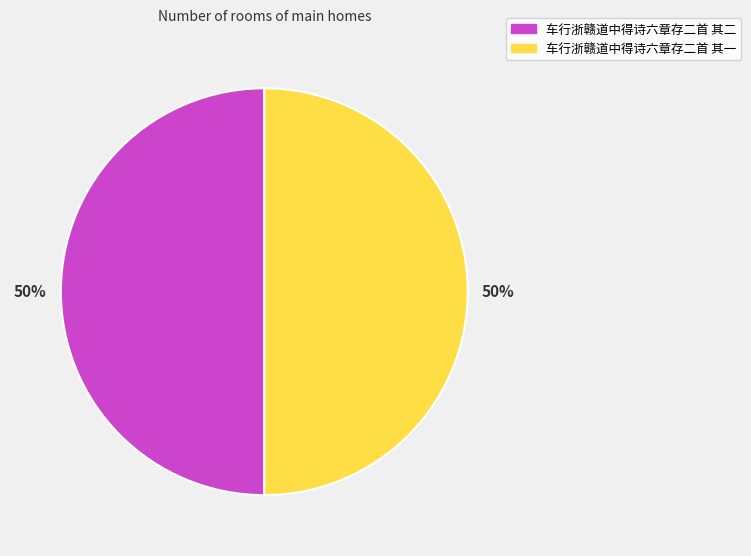

True or false: 车行浙赣道中得诗六章存二首 其二 accounts for 50% of the total.

True